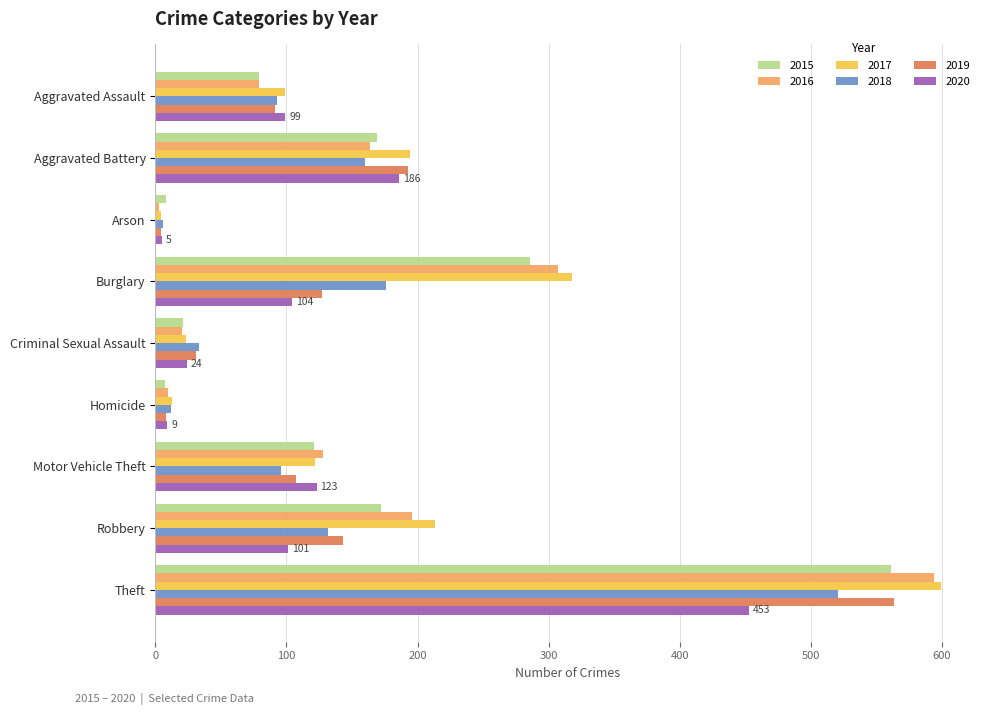

How many data points does each series have?

9